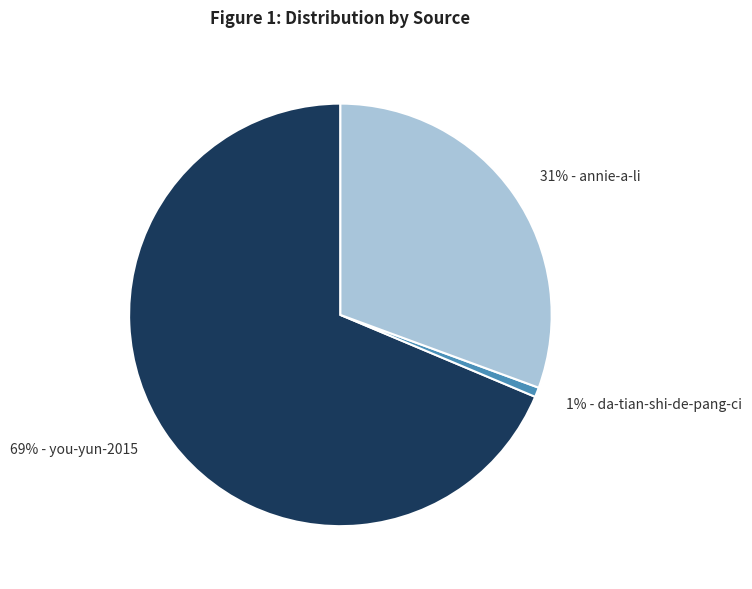

To the nearest percent, what is the combined percentage of 1% - da-tian-shi-de-pang-ci and 69% - you-yun-2015?

69%